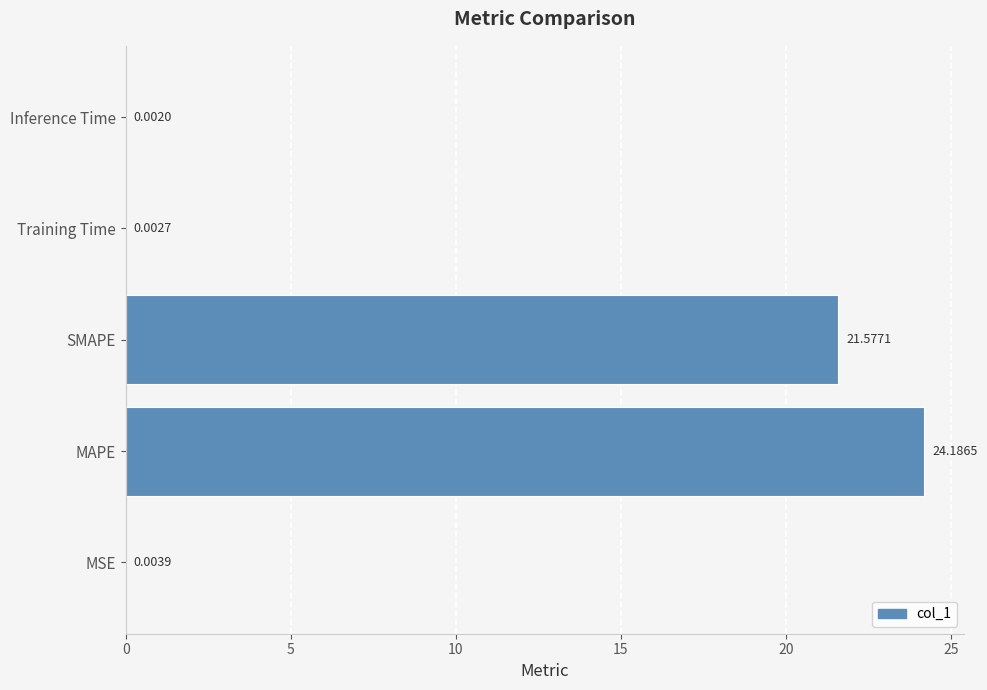

What is the sum of the values at Training Time and MAPE?

24.2